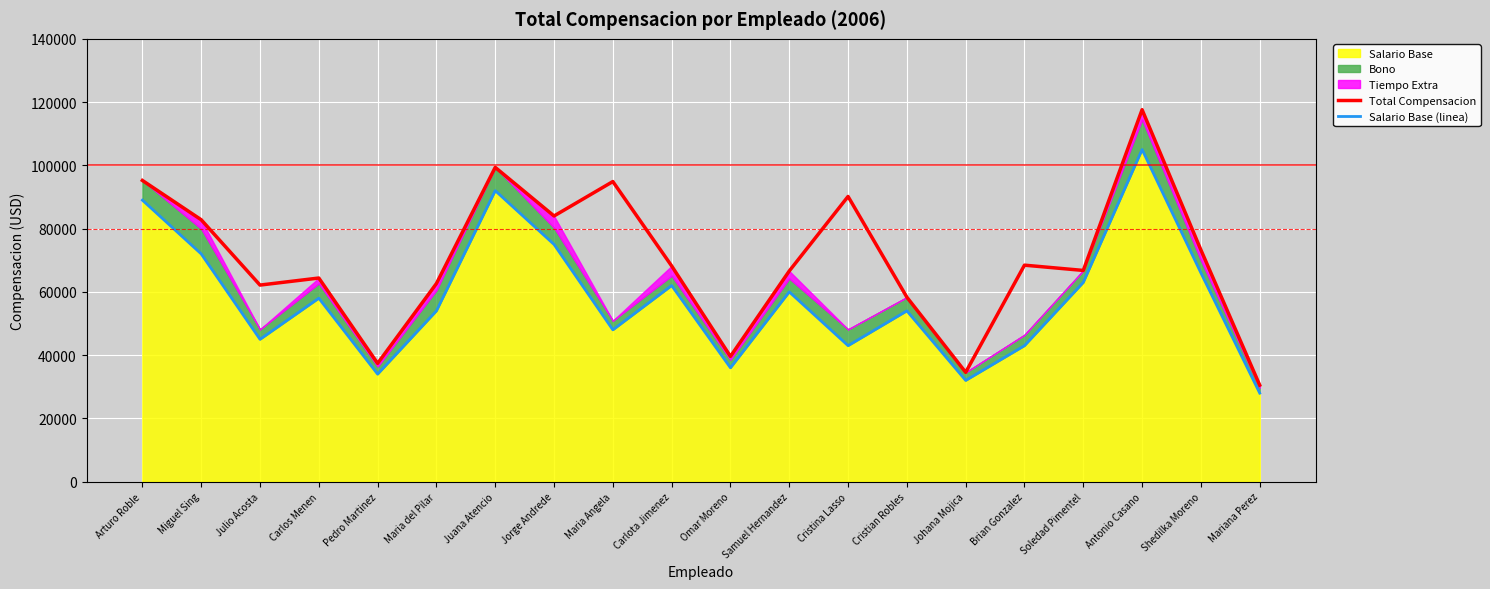

Is it true that Total Compensacion equals 116229 at Brian Gonzalez?

False